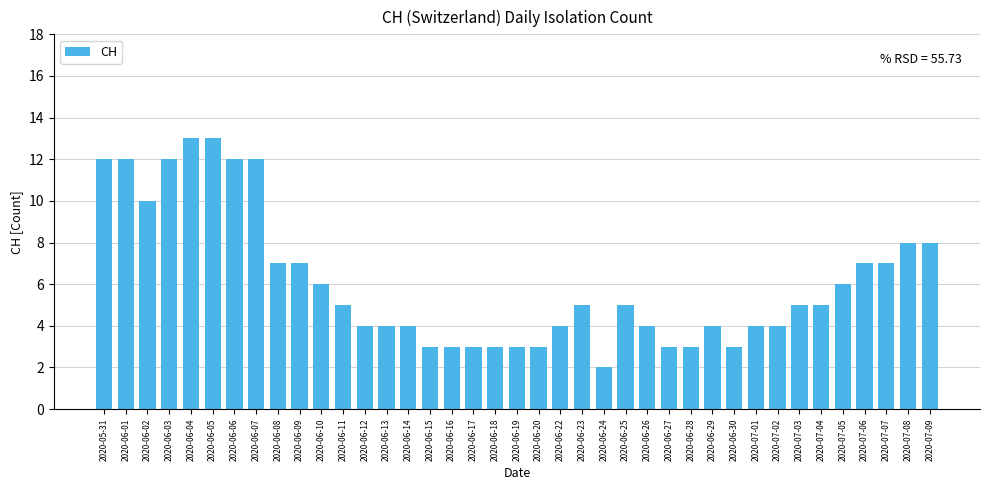

Count the number of categories in the chart.

39